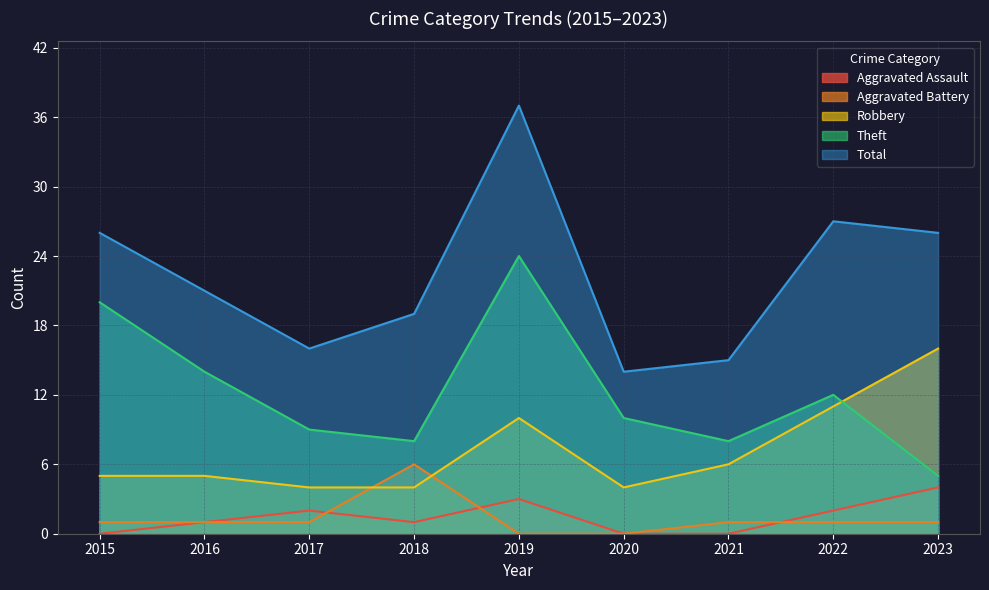

At which label does Theft reach its peak?

2019